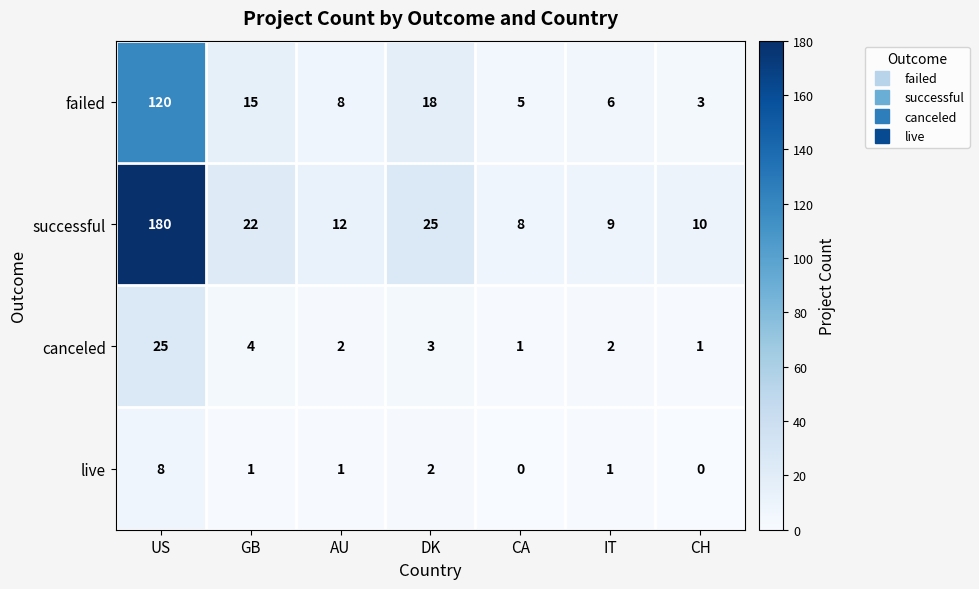

Rank the series at IT from highest to lowest value.

successful, failed, canceled, live